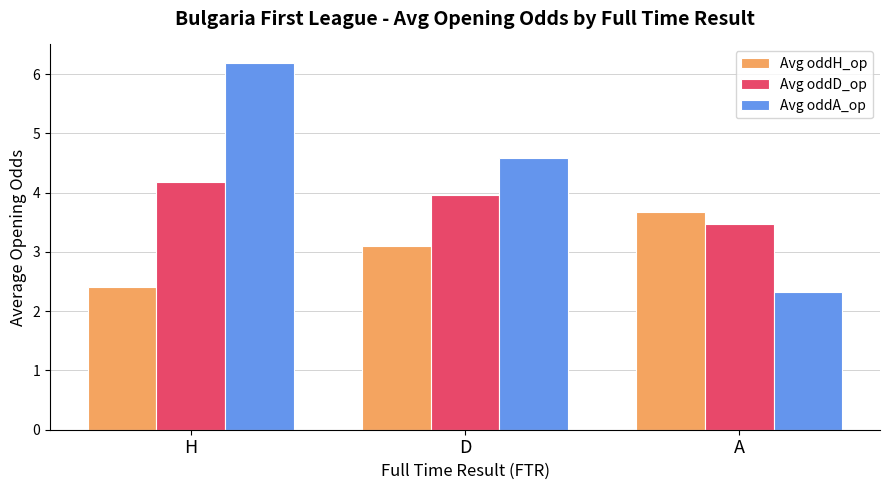

What is the sum of the Avg oddH_op values at D and H?

5.5